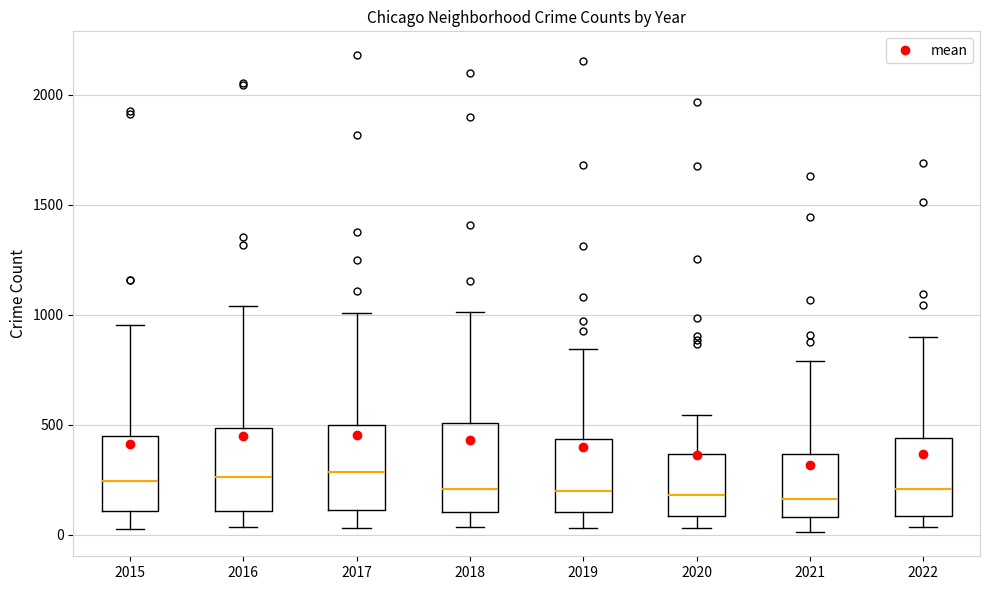

Reading left to right, transcribe this box plot: for each box, give where its median line is, the range the box spans, and where its two whiskers end, as read against the y-axis. The values are not printed on the chart, so give them approximately, as read against the axis.

2015: median 250, box 100 to 450, whiskers 50 to 950
2016: median 250, box 100 to 500, whiskers 50 to 1050
2017: median 300, box 100 to 500, whiskers 50 to 1000
2018: median 200, box 100 to 500, whiskers 50 to 1000
2019: median 200, box 100 to 450, whiskers 50 to 850
2020: median 200, box 100 to 350, whiskers 50 to 550
2021: median 150, box 100 to 350, whiskers 0 to 800
2022: median 200, box 100 to 450, whiskers 50 to 900